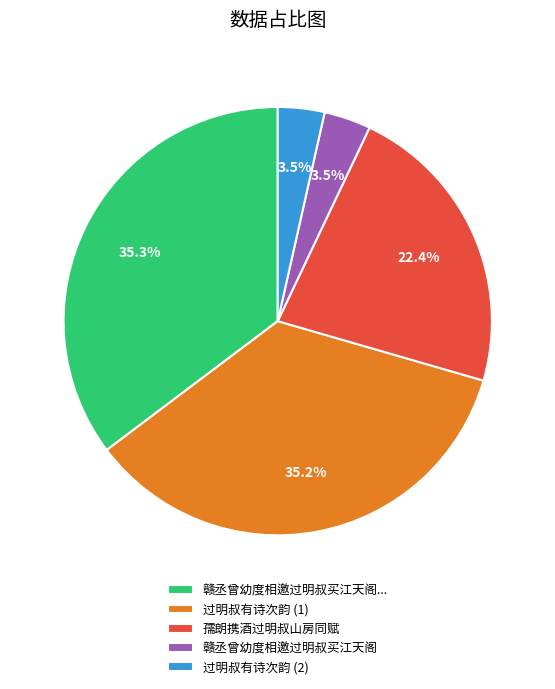

Is there any slice that represents more than half of the pie?

No